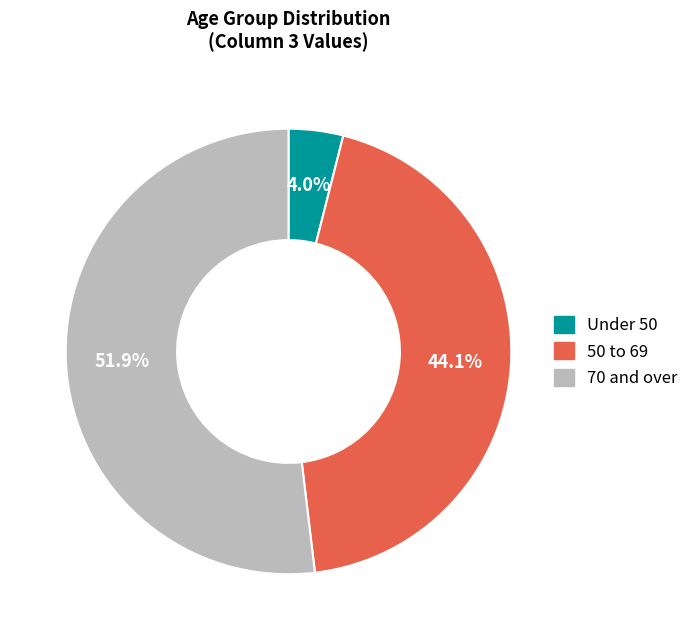

Does any single category account for the majority?

Yes